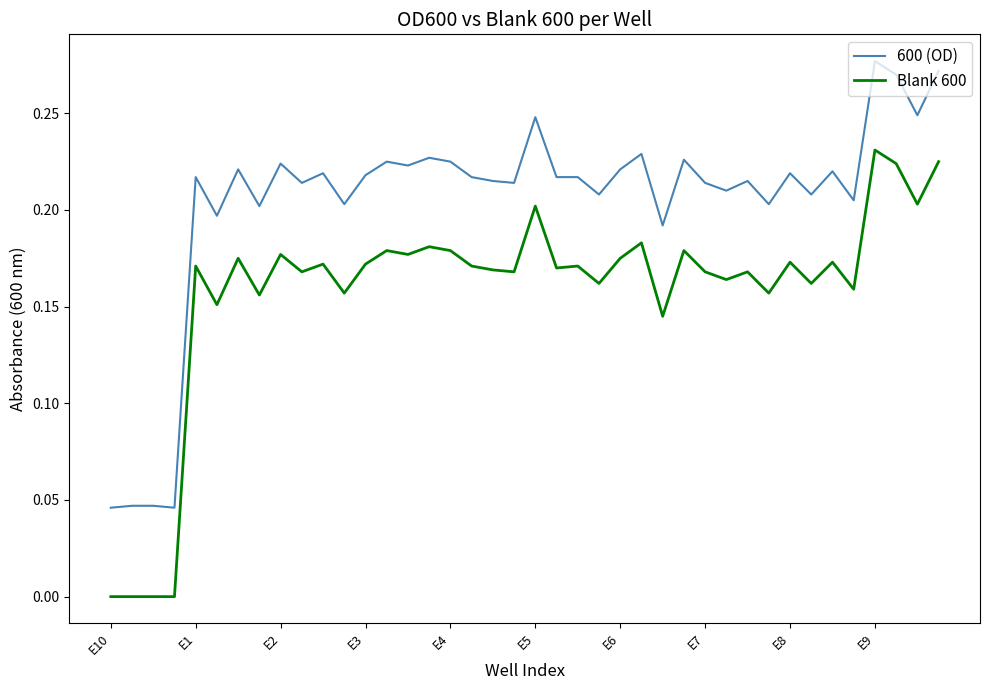

Rank the series by their average value, from highest to lowest.

600 (OD), Blank 600